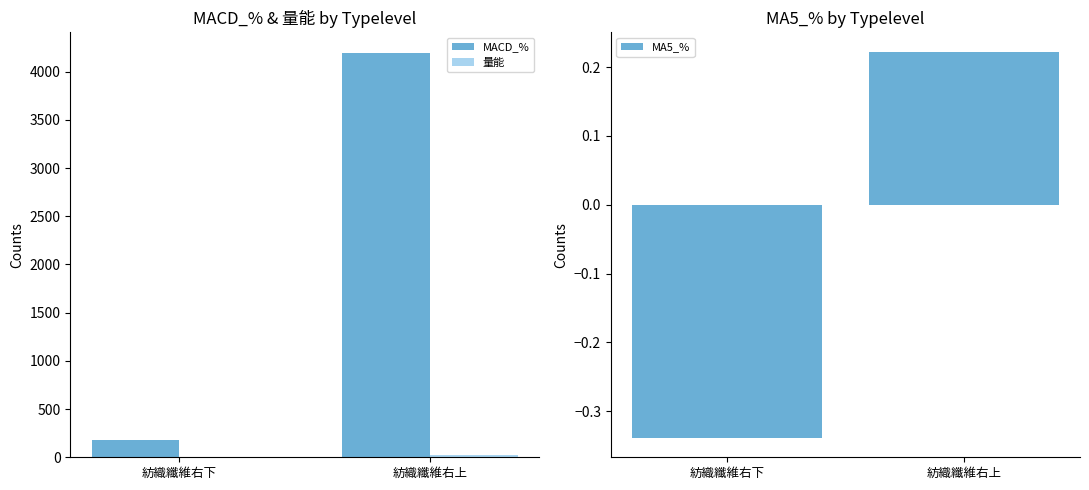

At which label does MA5_% first exceed 0?

紡織纖維右上